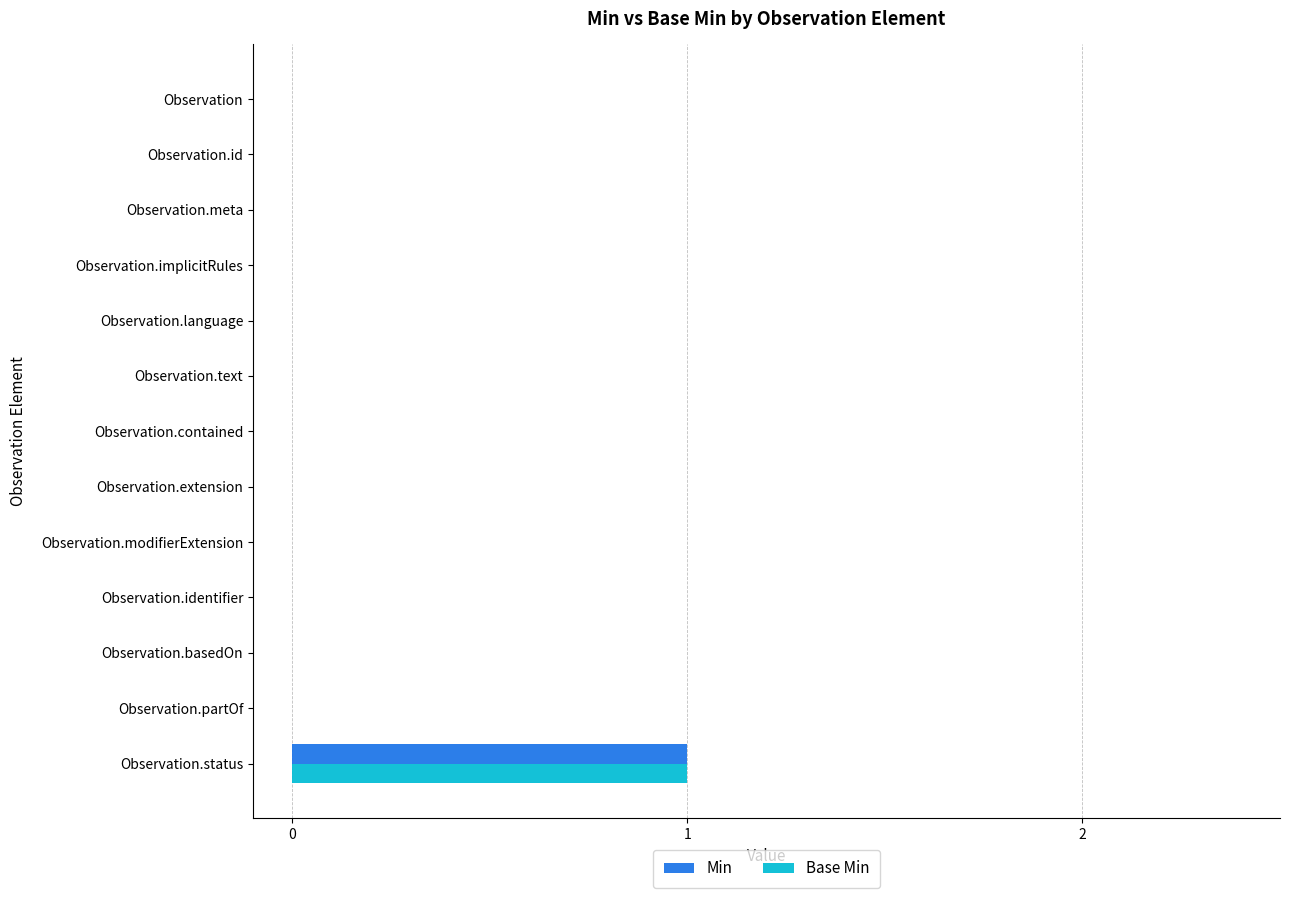

At which category is the sum across all series the highest?

Observation.status